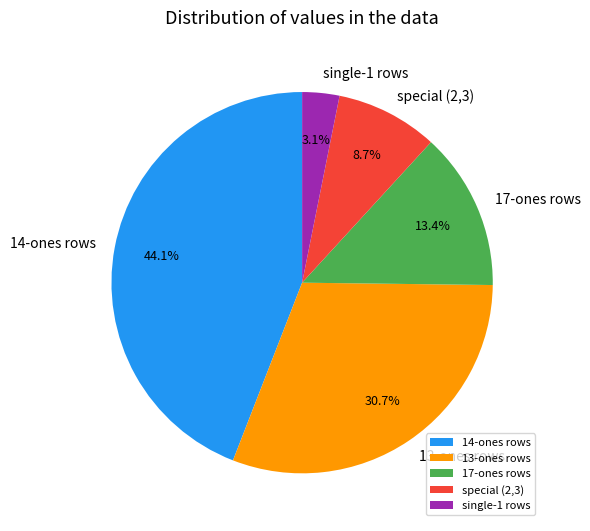

To the nearest percent, what is the difference between the largest and smallest slice percentages?

41%